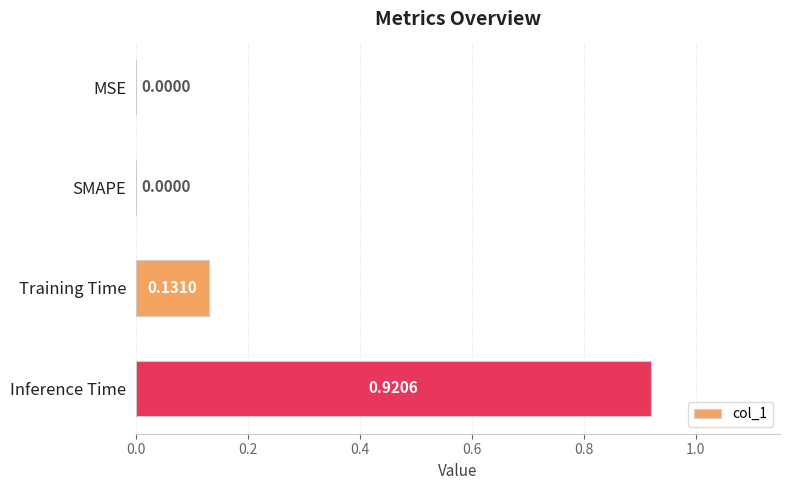

What is the change in value from SMAPE to Inference Time?

+0.9